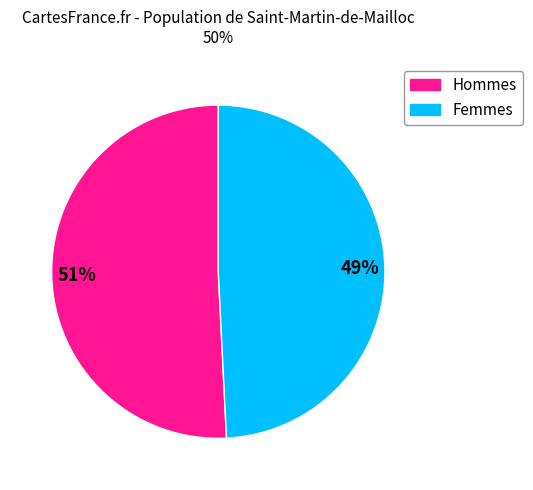

How many segments does this pie chart have?

2